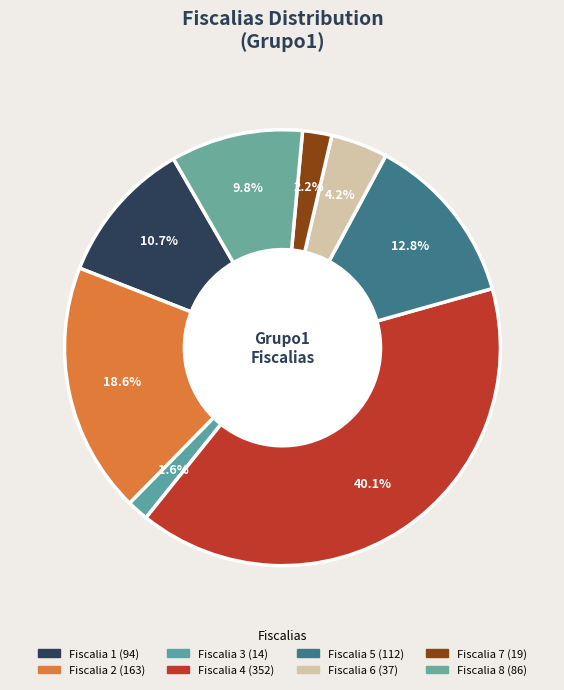

To the nearest percent, what percentage of the pie is Fiscalia 7?

2%